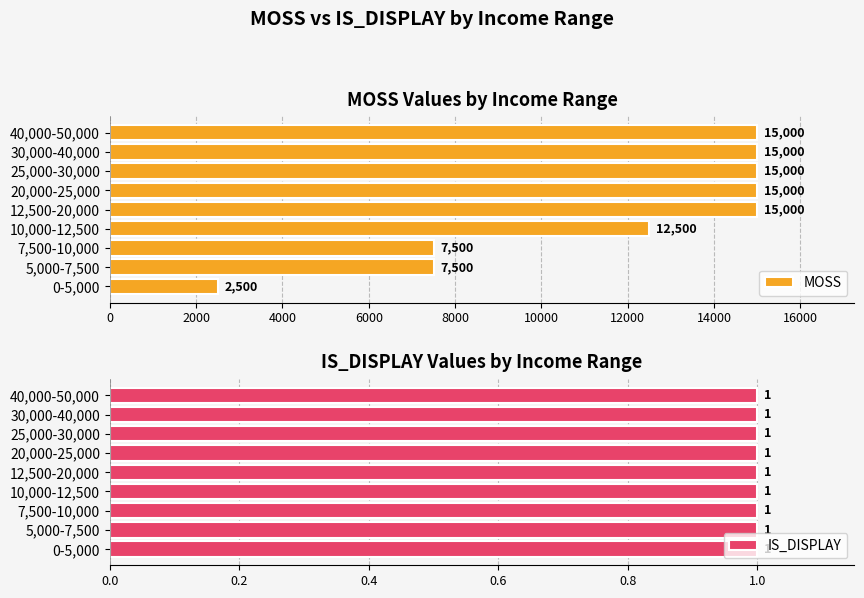

Does the chart contain stacked bars?

No